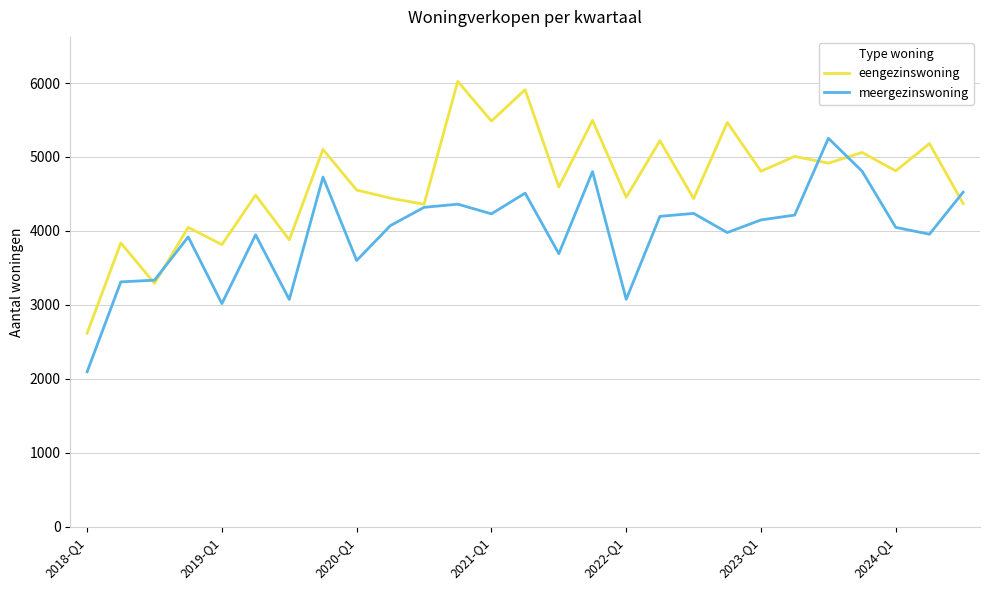

Which series has the widest spread of values?

eengezinswoning